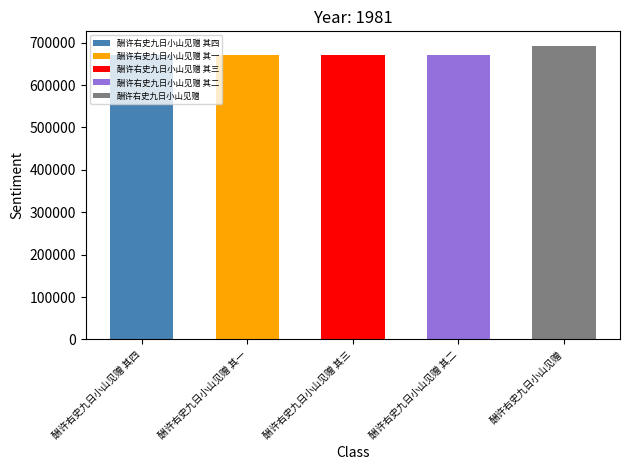

What is the sum of the values at 酬许右史九日小山见赠 其二 and 酬许右史九日小山见赠?

1362962